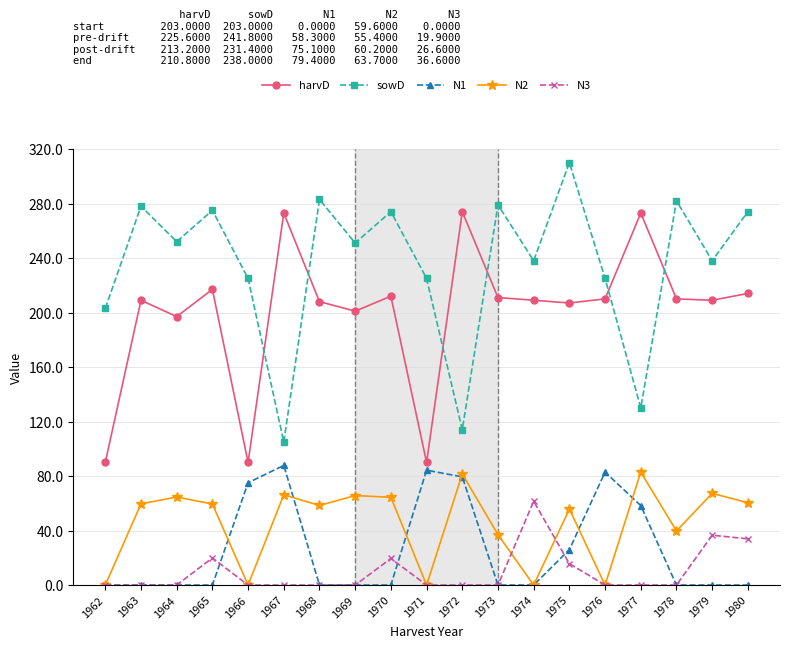

How many lines are shown in the chart?

5